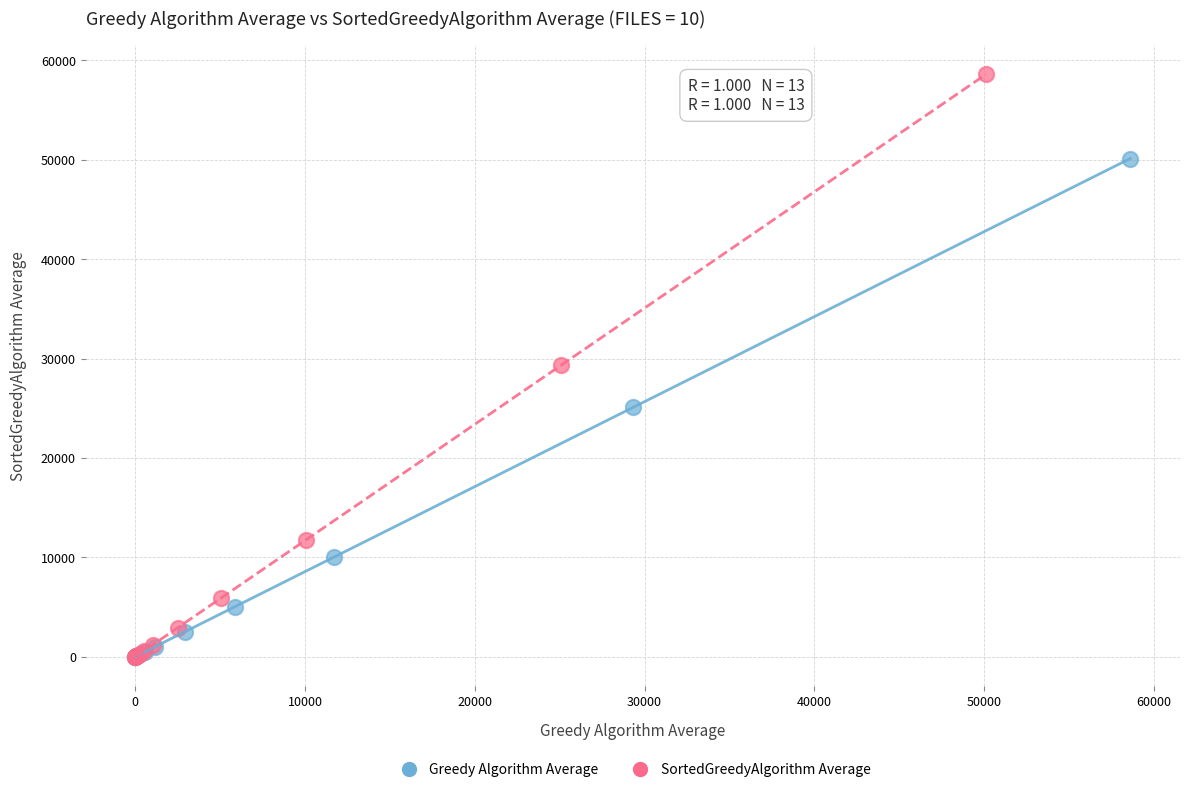

Which series contains the highest Y value?

SortedGreedyAlgorithm Average